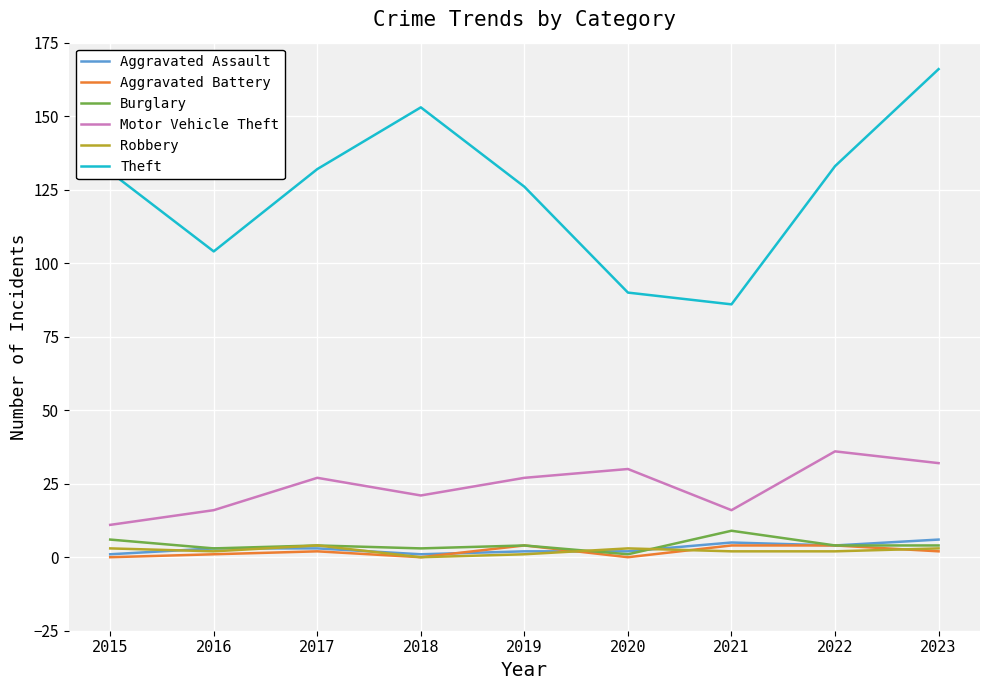

Is the value of Theft at 2022 greater than the value of Robbery at 2019?

Yes